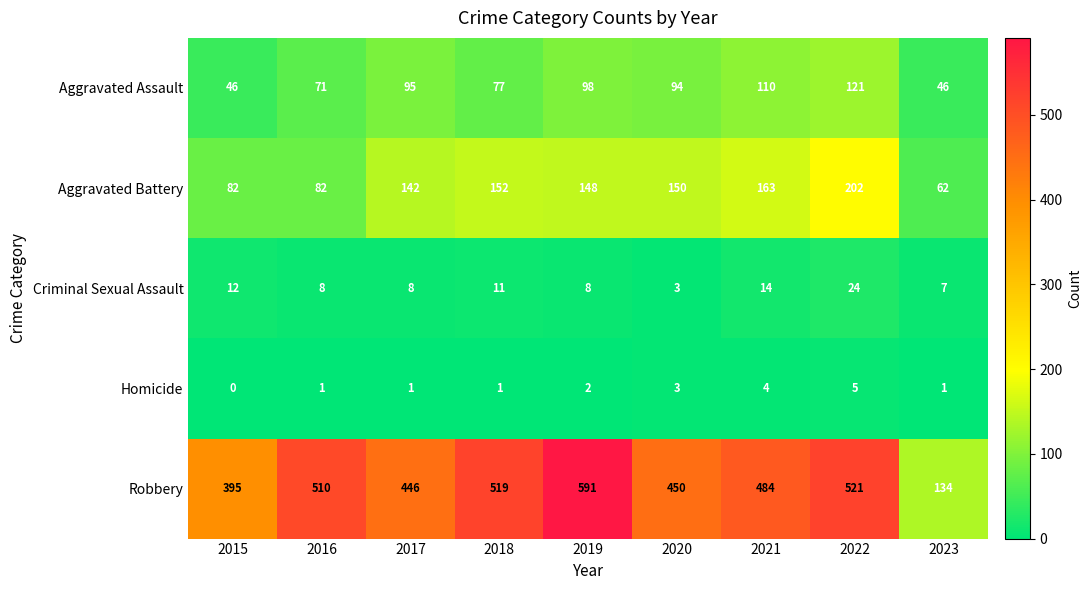

The value of Aggravated Assault at 2023 is 46. True or false?

True